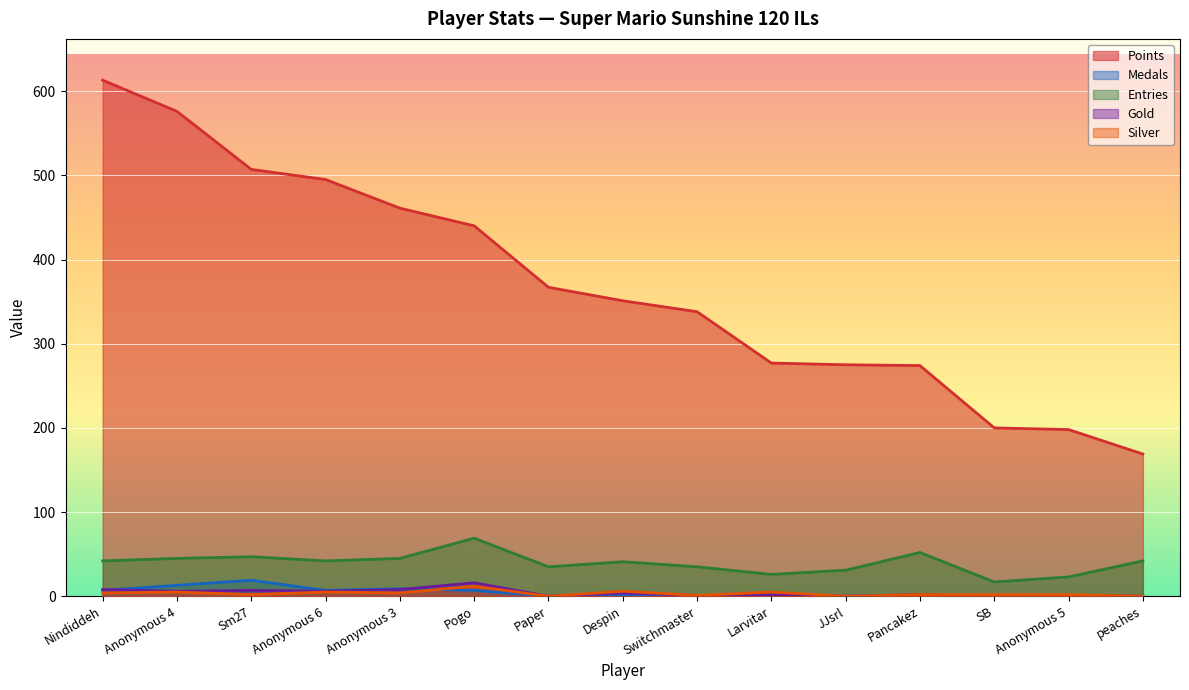

Reading left to right, list all the values displayed in this chart.

Points: 613	576	507	495	461	440	367	351	338	277	275	274	200	198	169
Medals: 7	13	19	7	9	7	0	2	0	0	0	0	0	0	0
Entries: 42	45	47	42	45	69	35	41	35	26	31	52	17	23	42
Gold: 8	6	7	6	8	16	0	4	1	2	0	2	0	1	0
Silver: 4	5	2	5	4	12	0	6	1	5	0	2	2	2	0